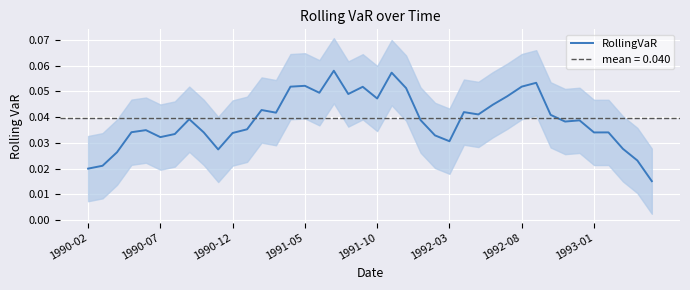

Count the values in the range 0 to 1.

40